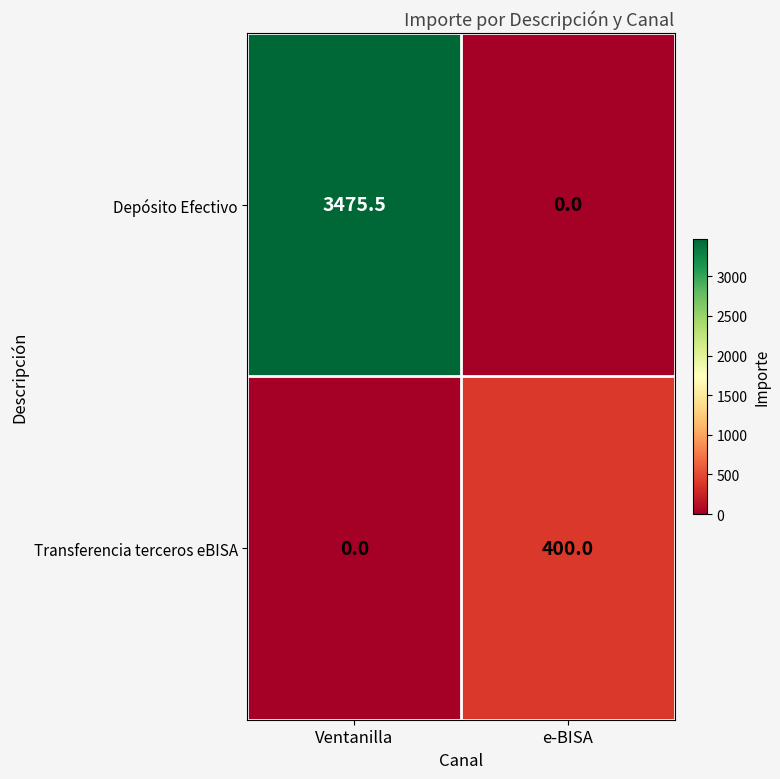

What is the greatest value displayed?

3475.5